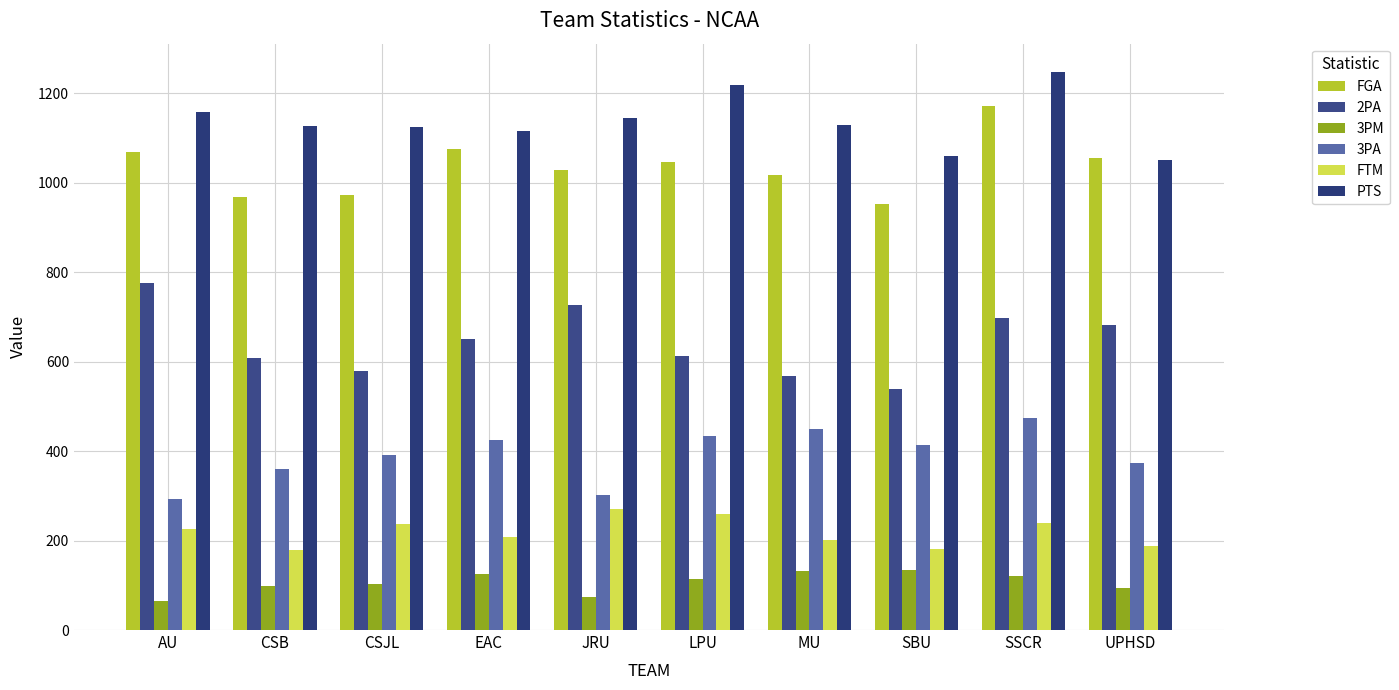

What is the highest value of the 2PA series?

776